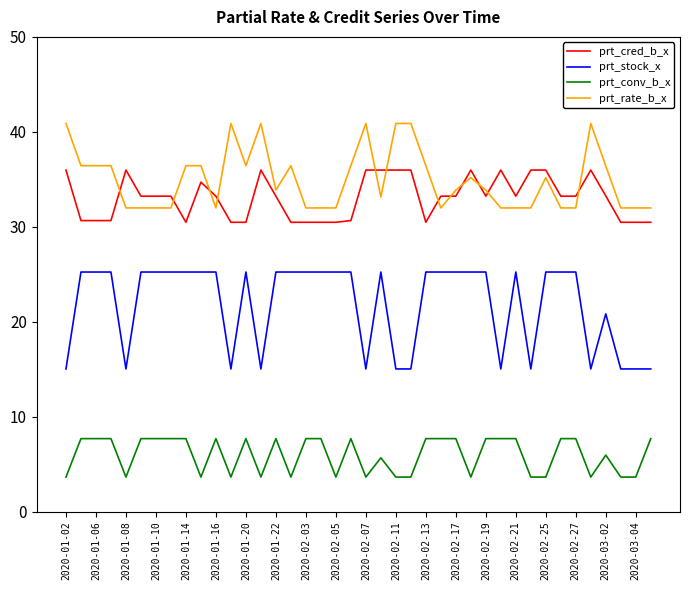

How many distinct data groups are displayed?

4